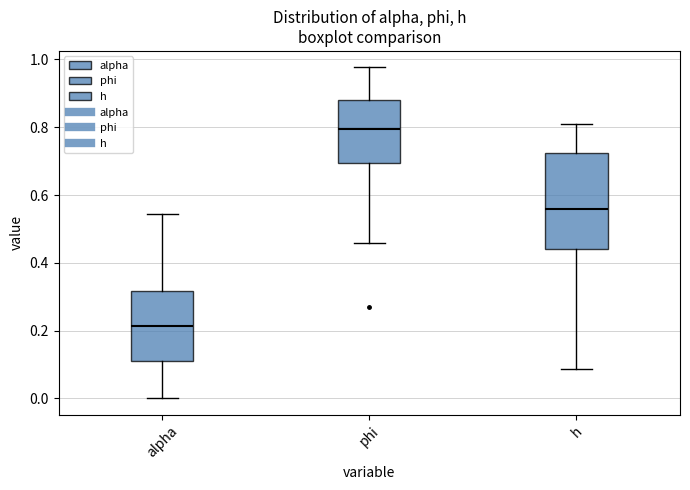

Reading left to right, read every box against the y-axis: the position of its median line, the range the box covers, and the ends of its whiskers. The values are not printed on the chart, so give them approximately, as read against the axis.

alpha: median 0.22, box 0.10 to 0.32, whiskers 0.00 to 0.54
phi: median 0.80, box 0.70 to 0.88, whiskers 0.46 to 0.98
h: median 0.56, box 0.44 to 0.72, whiskers 0.08 to 0.82